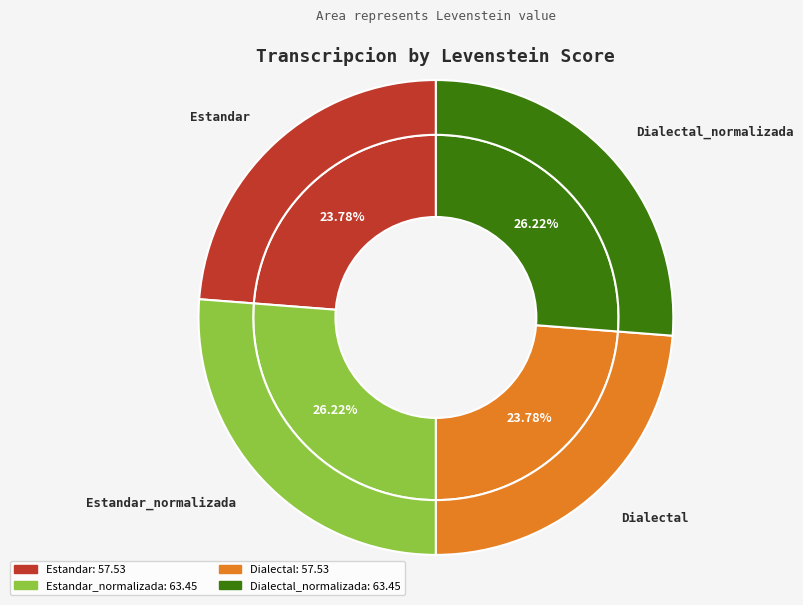

What portion of the pie excludes Dialectal_normalizada?

73.8%